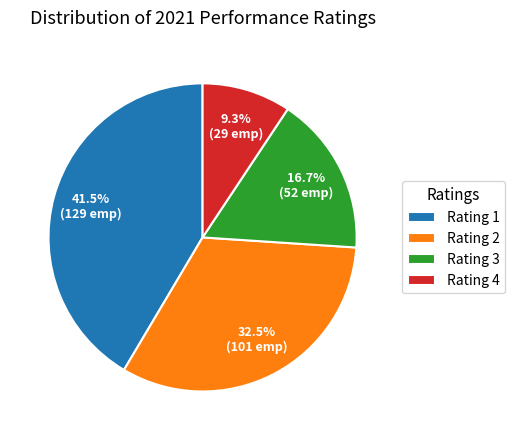

Combined, what portion of the pie is Rating 4 and Rating 2?

41.8%